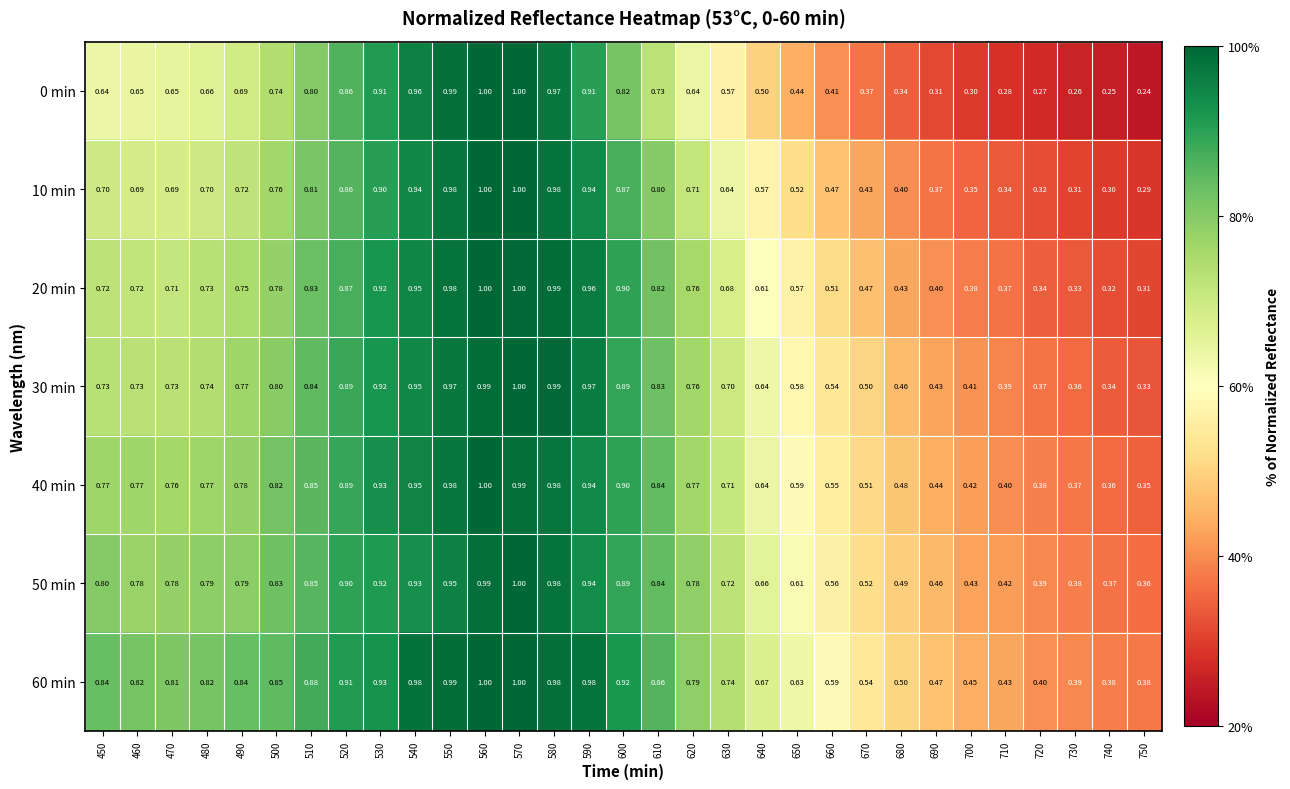

Count the number of categories in the chart.

31